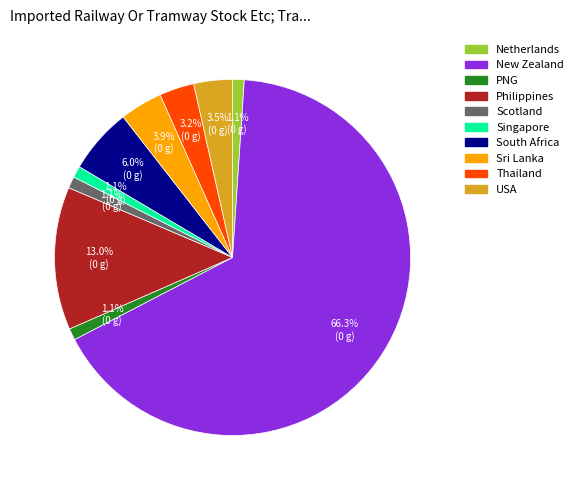

Is there a majority slice in this chart?

Yes